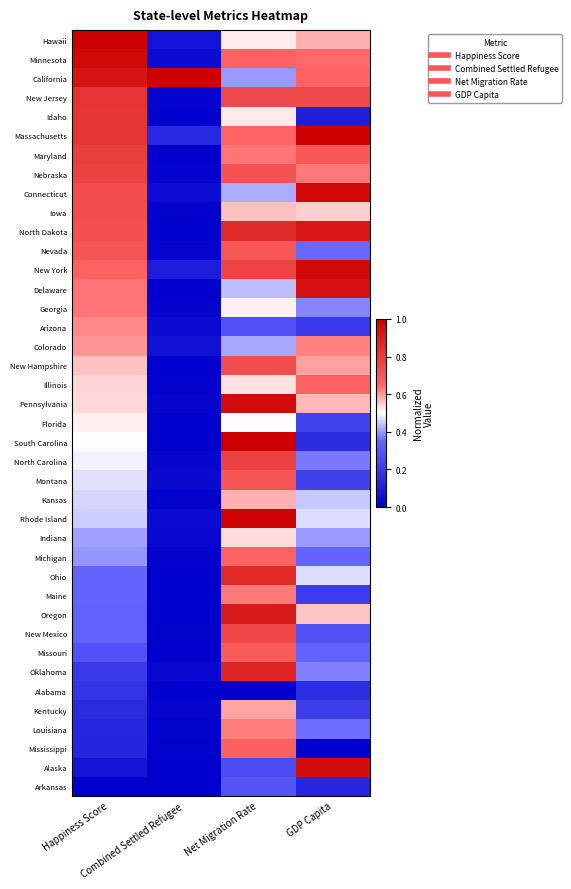

At which category is the sum across all series the highest?

Net Migration Rate